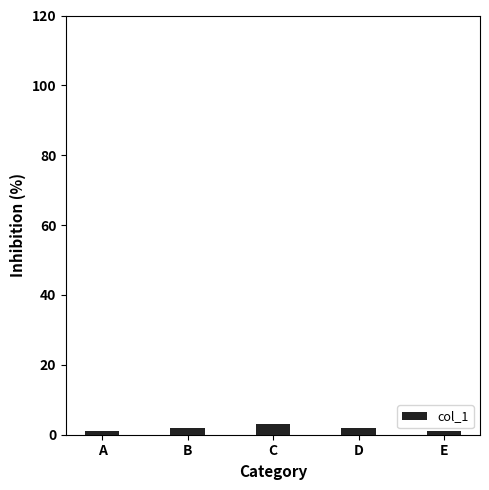

The value at D is 2. True or false?

True